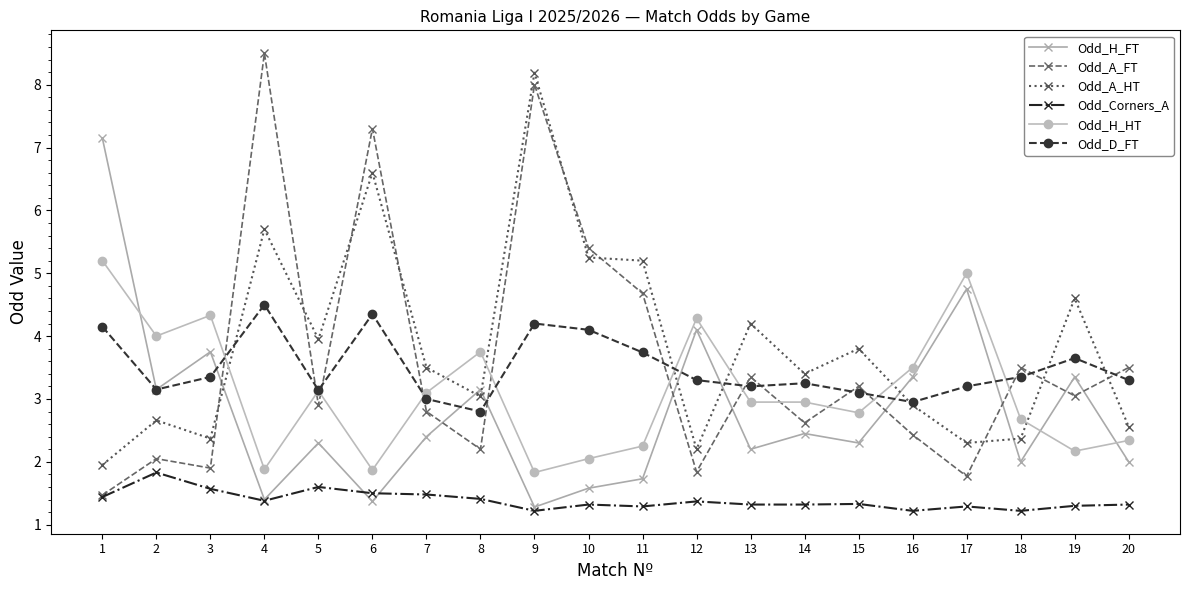

Which category has the highest value in the Odd_H_HT series?

1